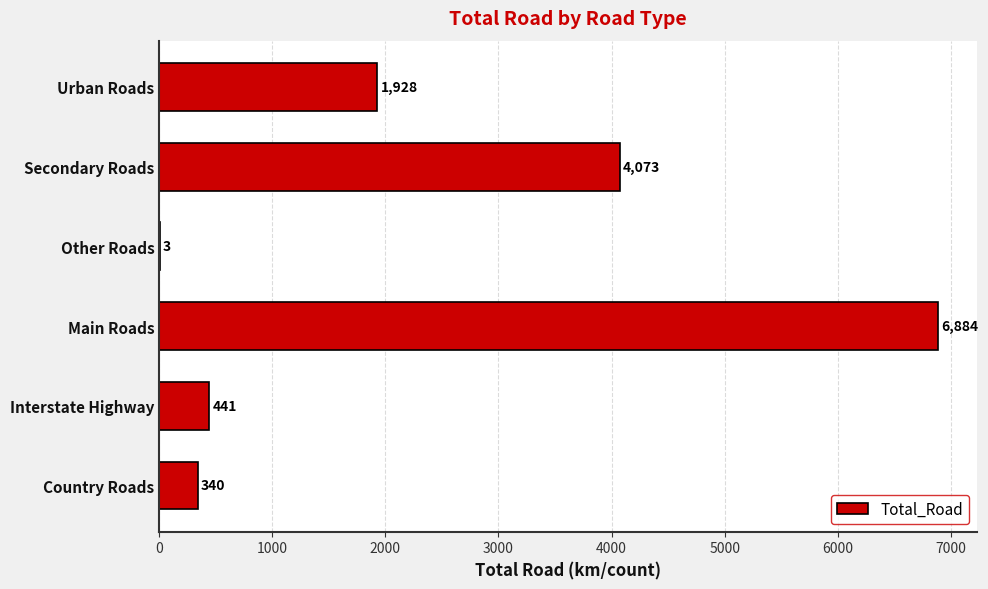

How many categories are shown in the chart?

6